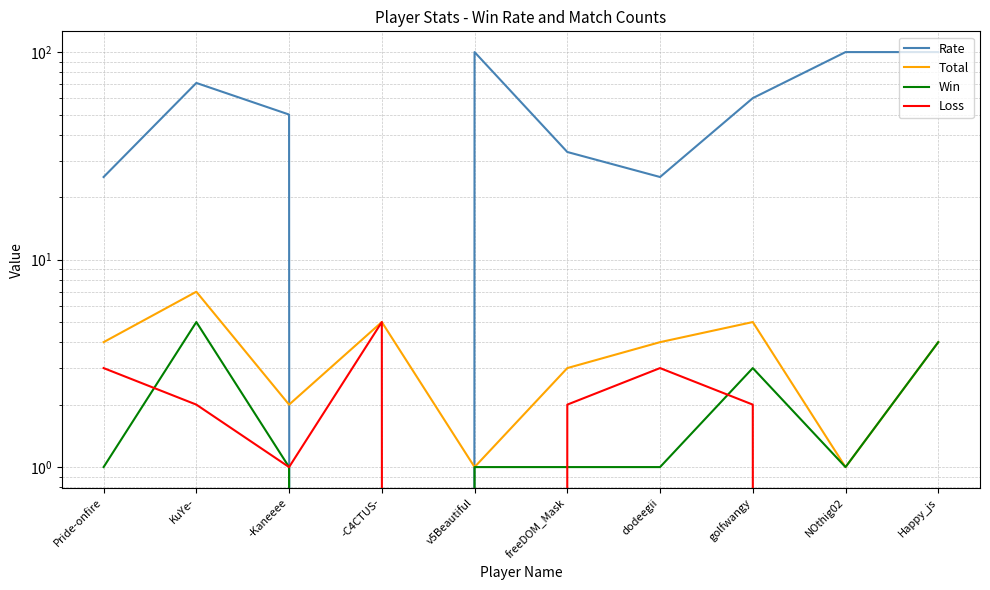

What is the value of the Win point at the 9th from the left?

1